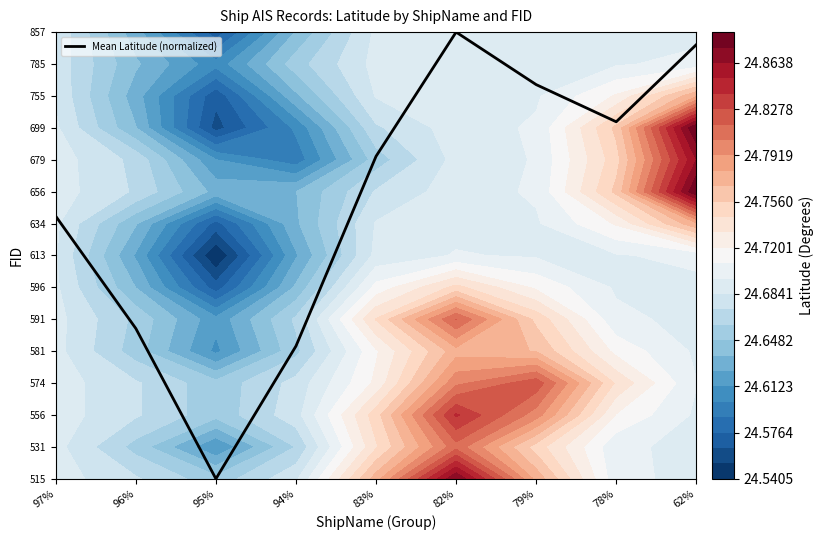

How many data points are less than 10?

4